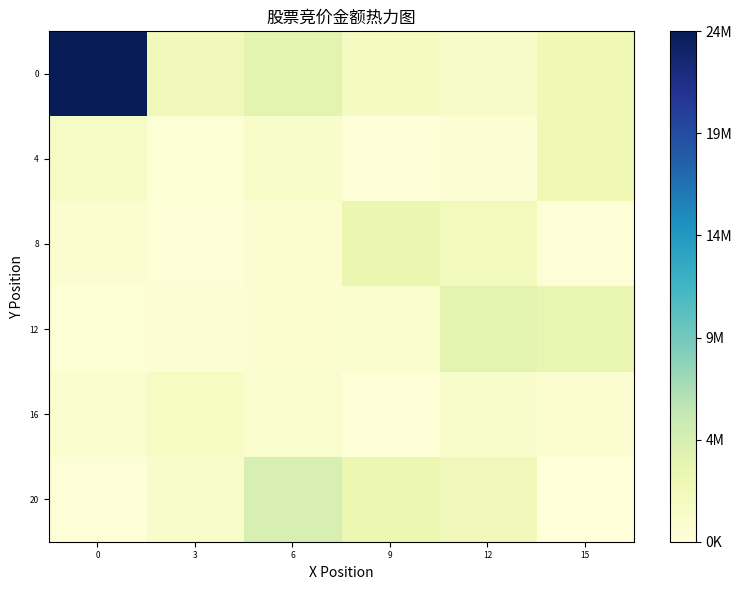

Reading right to left, what are all the values shown in this chart?

0: 15=2702872.2	12=1407496.9	9=1750995.4	6=3775638.8	3=2424838.2	0=24027615.3
4: 15=2709458.2	12=535964.1	9=185849.4	6=1287929.5	3=393427.3	0=1573630.5
8: 15=372638.2	12=2227540.6	9=3141502.9	6=711001.5	3=319693.3	0=721283.9
12: 15=3334192.4	12=3809874.8	9=758456.2	6=648262.8	3=515022.3	0=378756.0
16: 15=626456.6	12=1094660.1	9=111425.8	6=937359.3	3=1643711.5	0=1029751.7
20: 15=0.0	12=2410945.0	9=3016213.6	6=4761262.4	3=1098645.8	0=285069.9